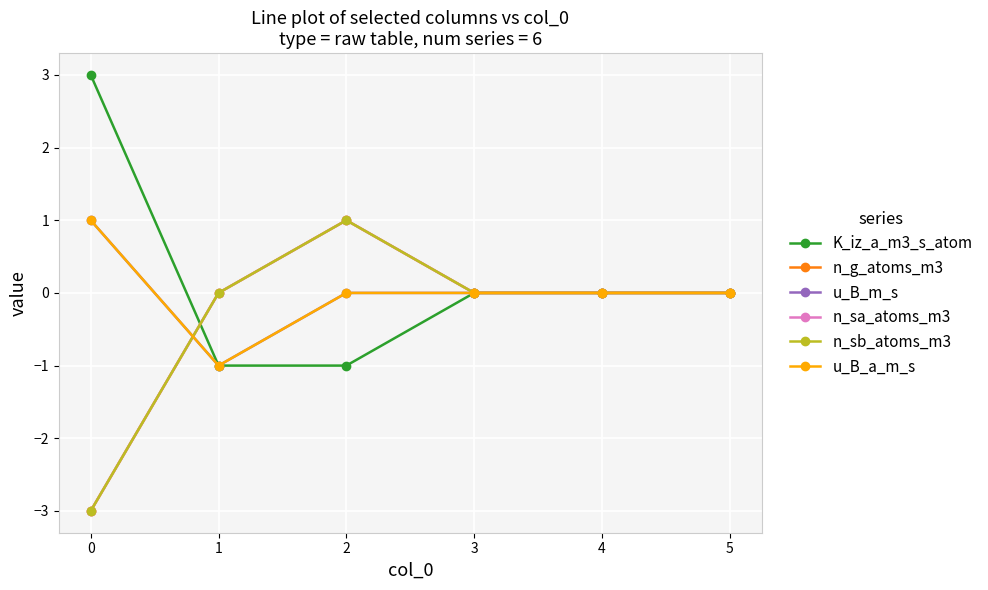

How many times do u_B_m_s and n_g_atoms_m3 cross each other?

1